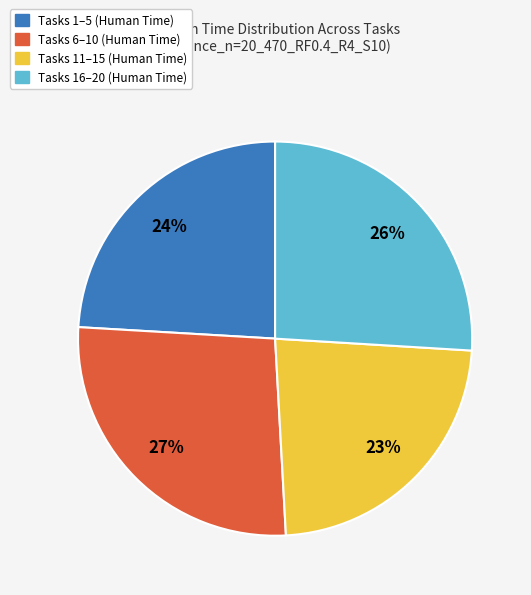

Does any single category account for the majority?

No